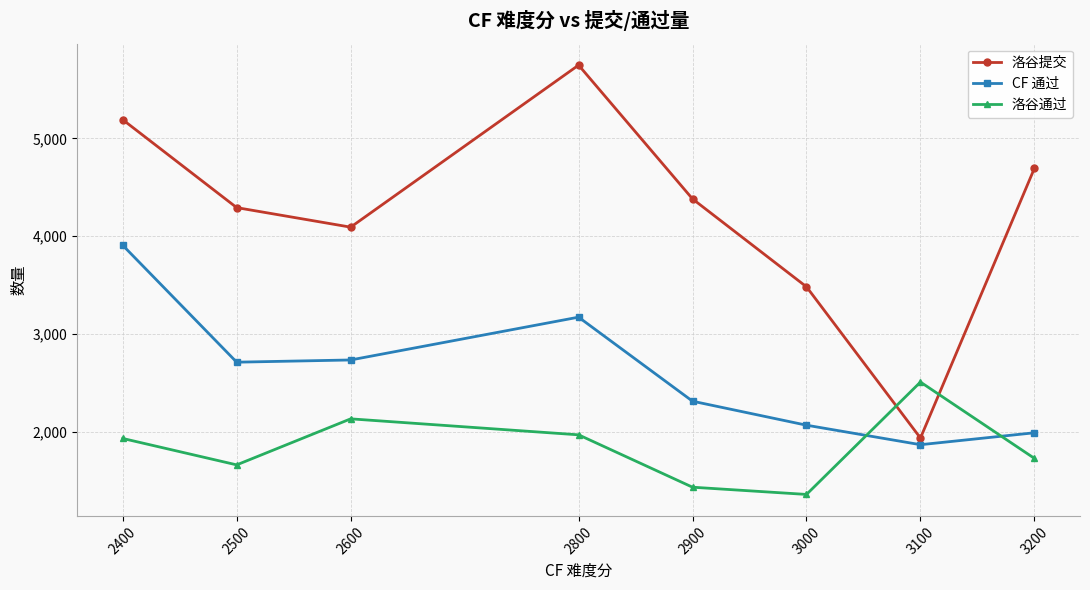

What is the sum of all 洛谷提交 values?

33808.1